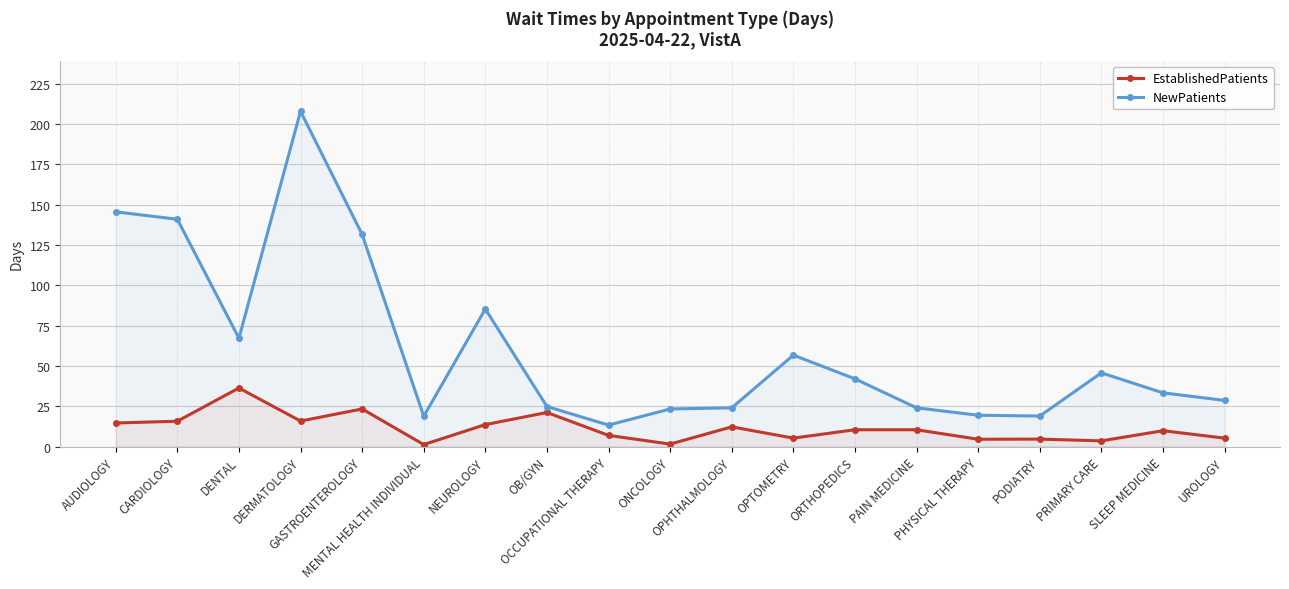

Reading left to right, transcribe all the data shown in this chart.

EstablishedPatients: 14.6	15.7	36.3	15.8	23.3	1.2	13.6	21.1	6.9	1.5	12.2	5.2	10.4	10.4	4.5	4.6	3.5	9.8	5.2
NewPatients: 145.6	141.0	67.2	208.0	131.6	18.8	85.3	24.8	13.3	23.3	24.0	56.7	42.0	24.0	19.4	18.9	45.7	33.3	28.6